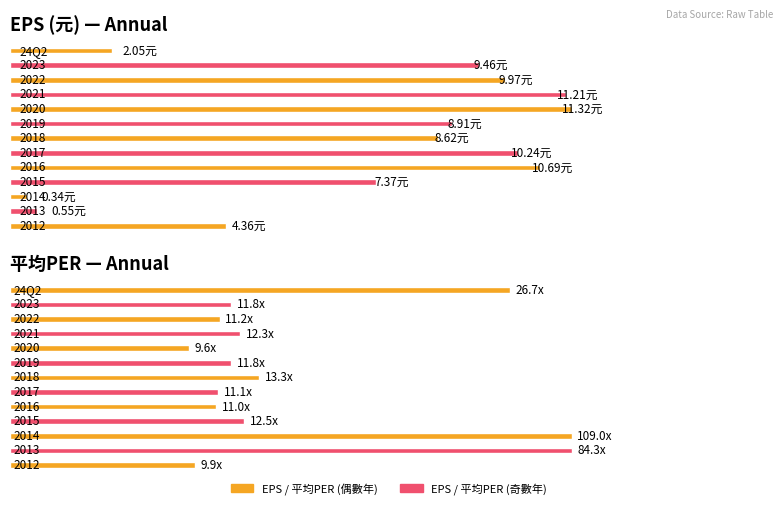

Where is 最高PER nearest to the value 59?

2013